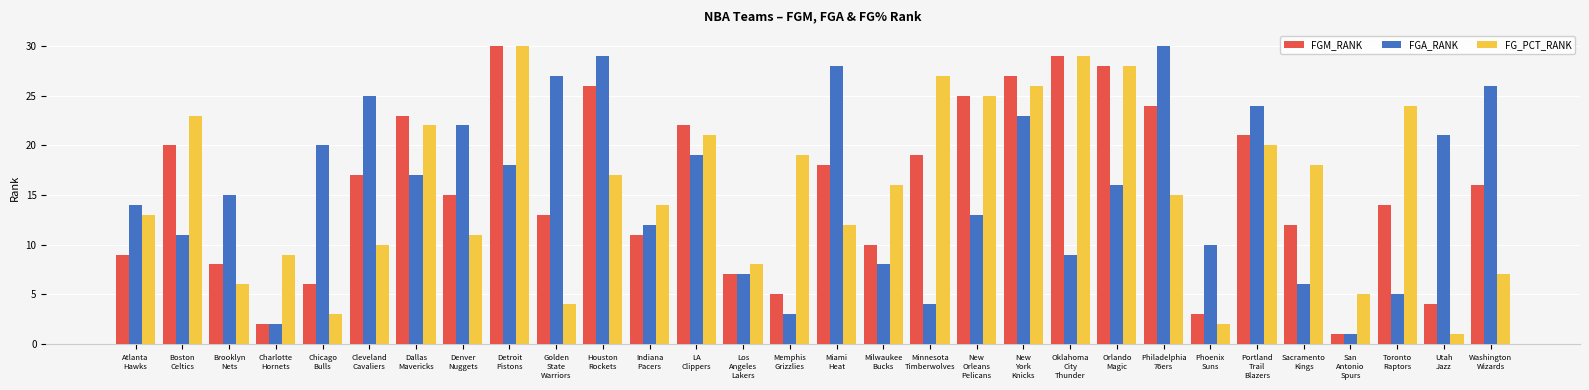

How many data points in FGA_RANK are less than 16?

15